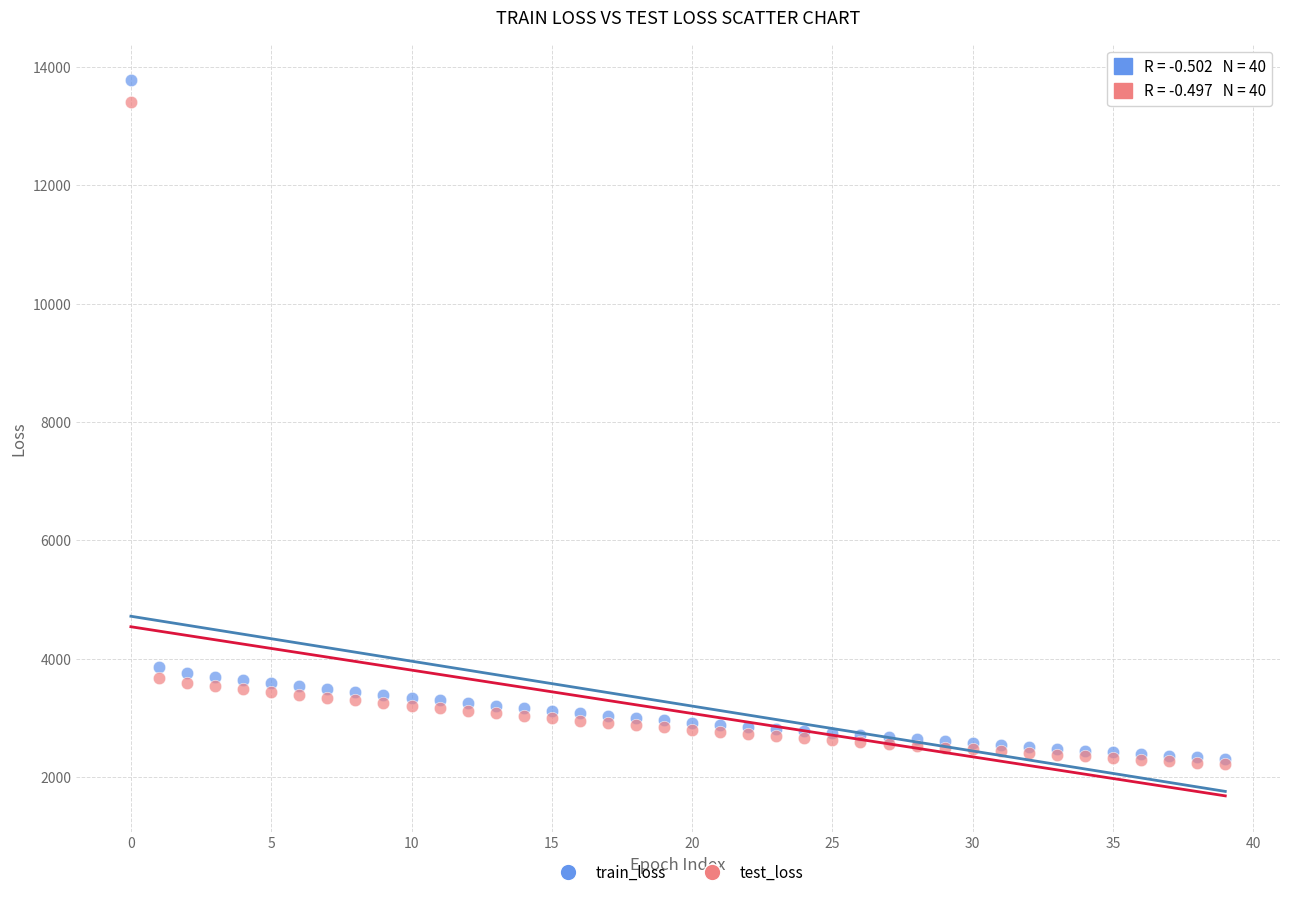

Which series has the widest spread of Y values?

train_loss